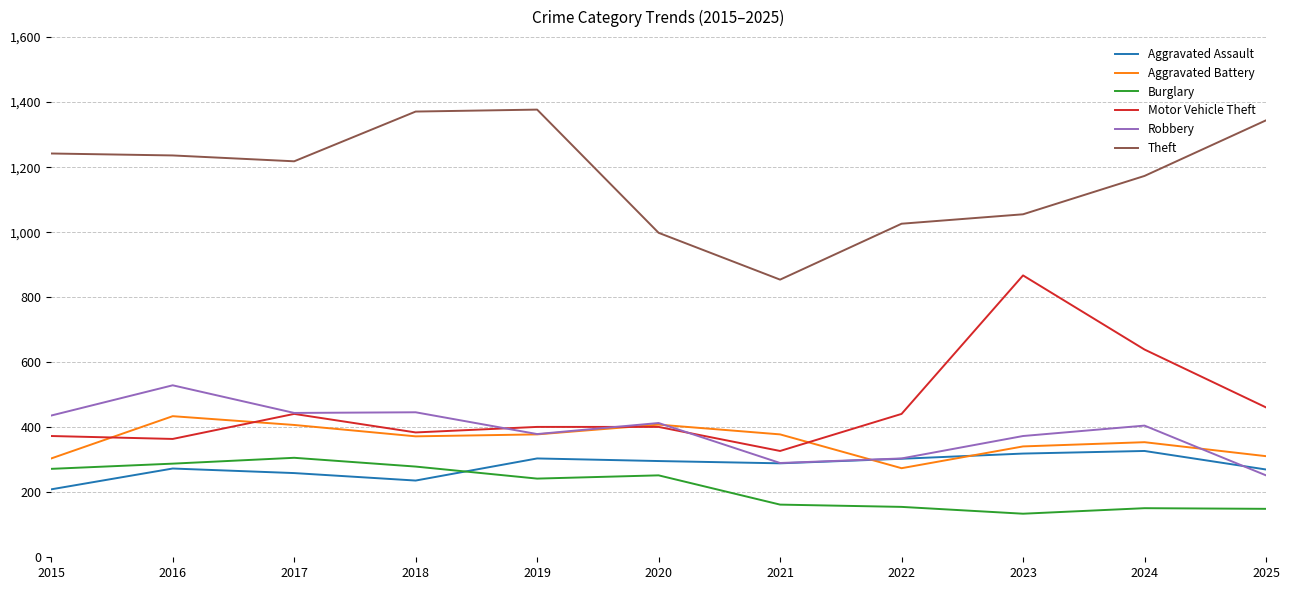

Is this an area chart (filled region under the line)?

No